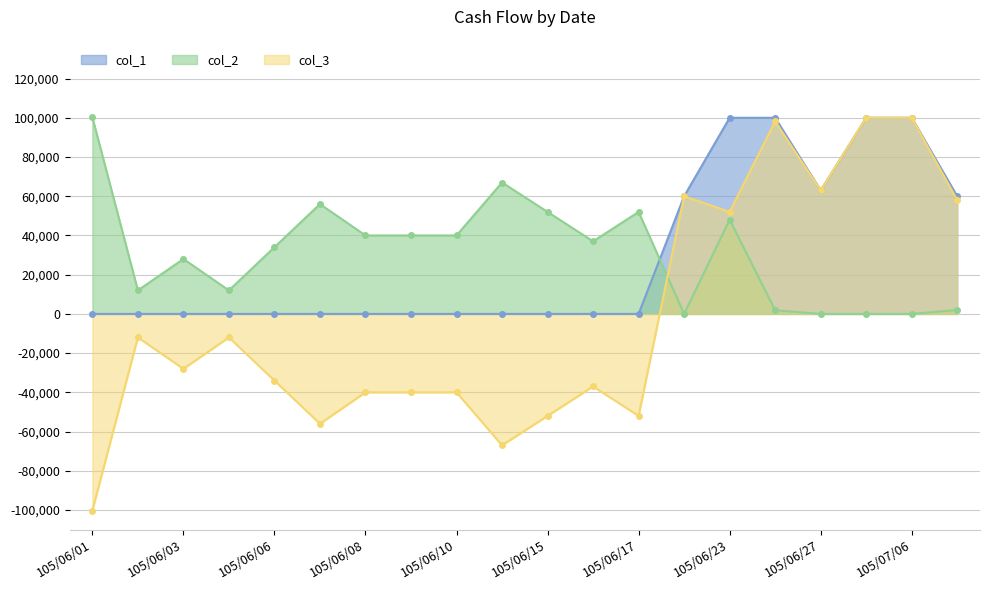

How many interior local peaks does the col_2 series have?

5